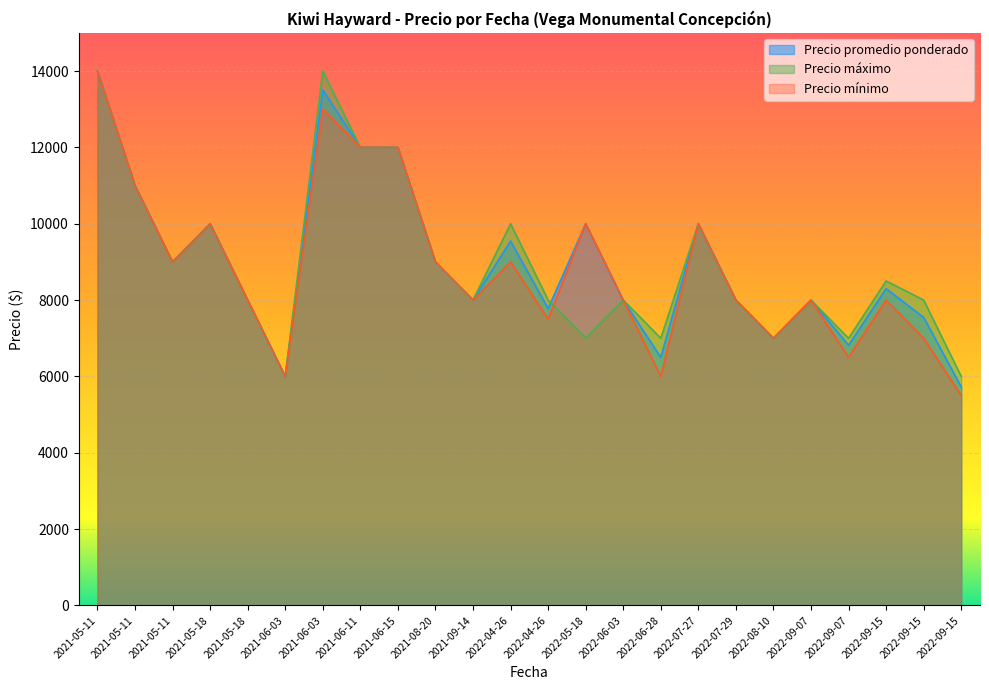

At which category does Precio mínimo reach its first local valley?

2021-05-11